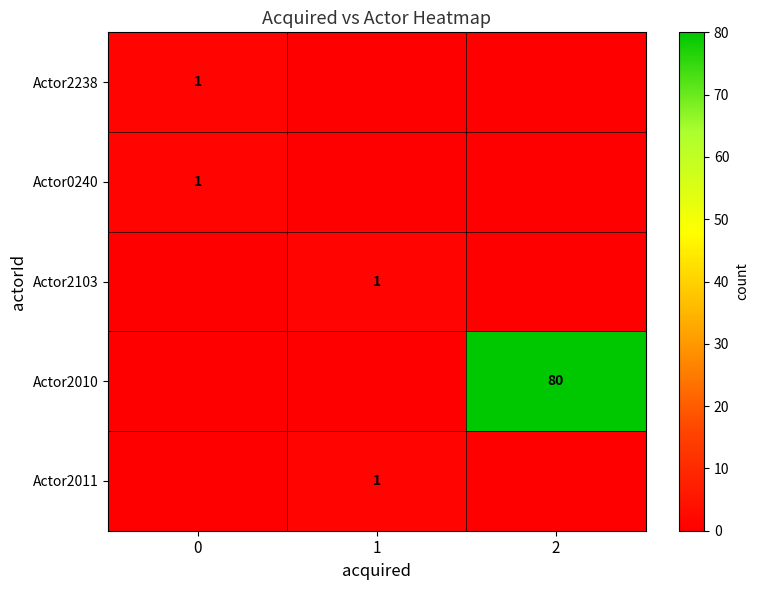

Which series has the largest total across all categories?

Actor2010